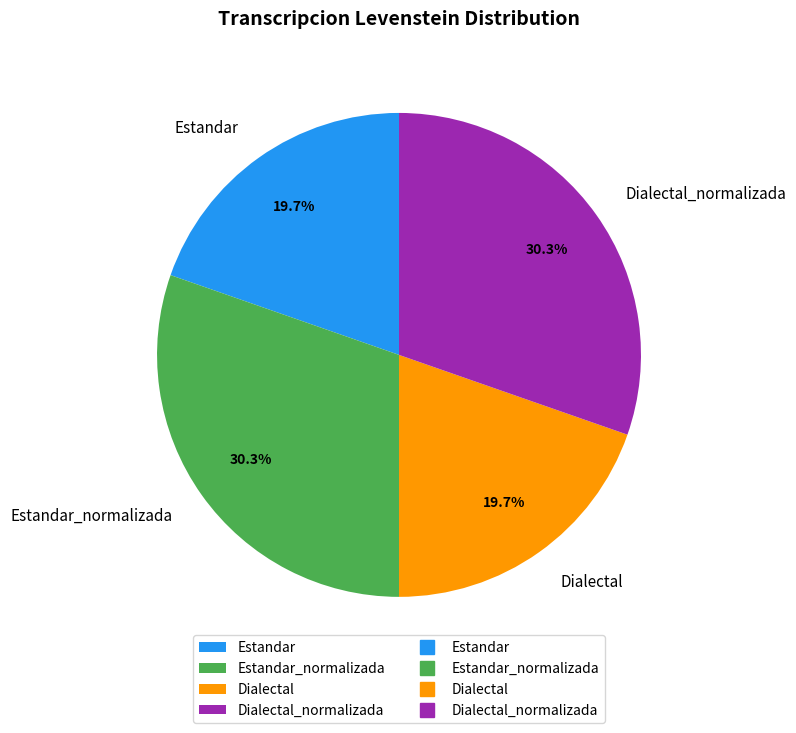

True or false: Dialectal_normalizada accounts for 30% of the total.

True